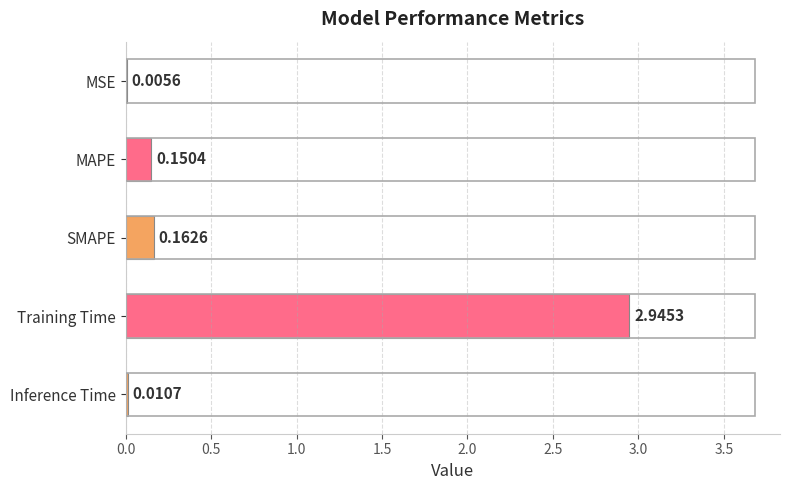

Are the bars grouped side by side (vs. stacked)?

No